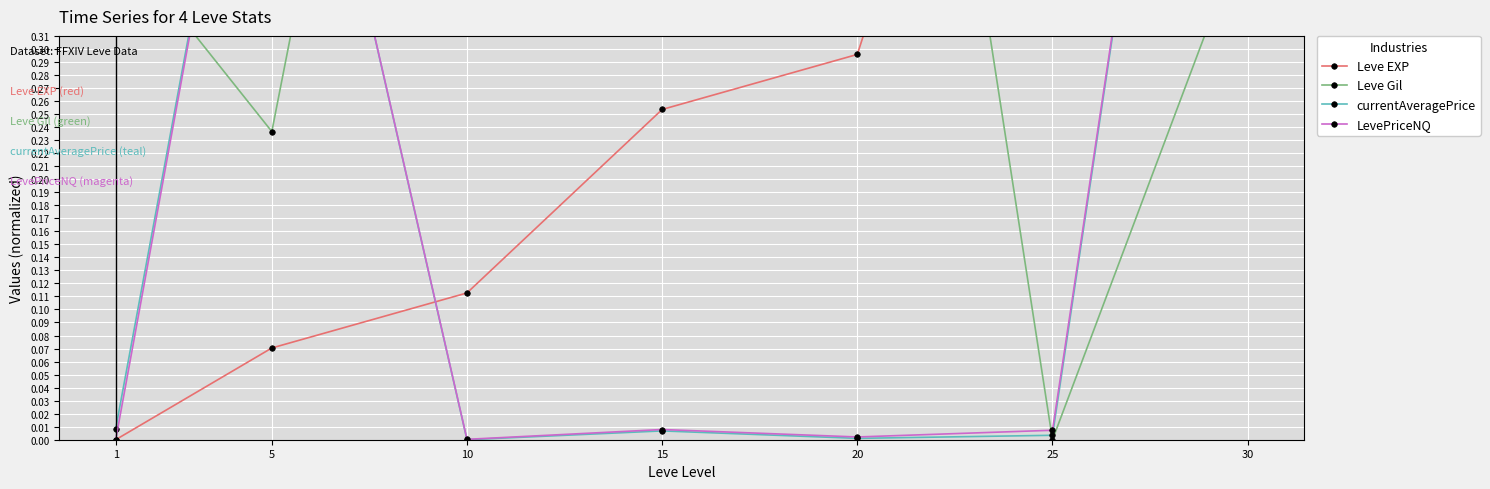

Which series changed the most between 25 and 30?

currentAveragePrice